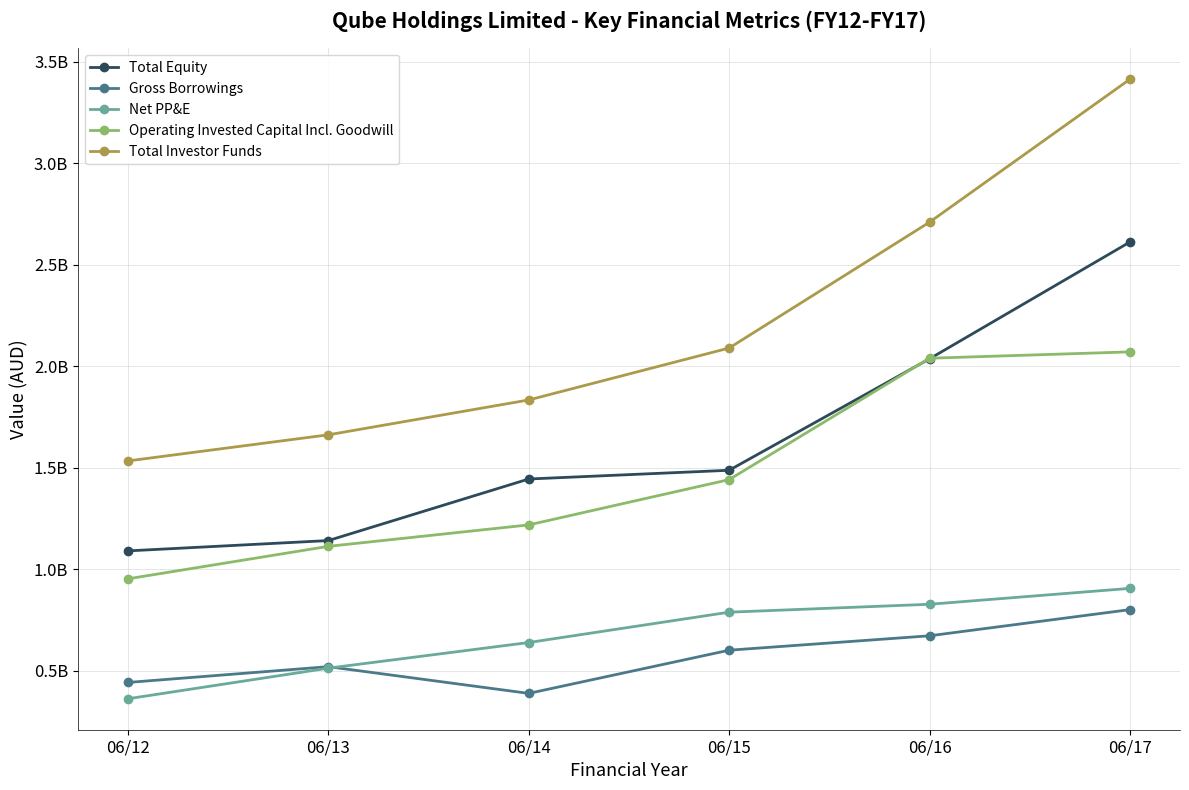

Reading left to right, transcribe all the data shown in this chart.

Total Equity: 06/12=1091240000	06/13=1142083000	06/14=1445346000	06/15=1488330000	06/16=2037300000	06/17=2612600000
Gross Borrowings: 06/12=443170000	06/13=520950000	06/14=389319000	06/15=602060000	06/16=673000000	06/17=801900000
Net PP&E: 06/12=362933000	06/13=513622000	06/14=639887000	06/15=789294000	06/16=828300000	06/17=906600000
Operating Invested Capital Incl. Goodwill: 06/12=953682000	06/13=1113609000	06/14=1219236000	06/15=1442279000	06/16=2040200000	06/17=2071500000
Total Investor Funds: 06/12=1534410000	06/13=1663033000	06/14=1834665000	06/15=2090390000	06/16=2710300000	06/17=3414500000